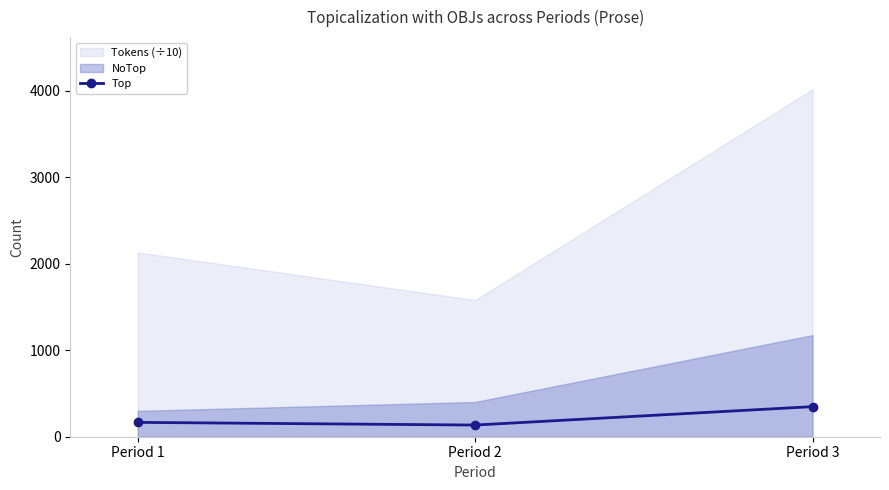

Where is the data nearest to the value 241?

Period 1